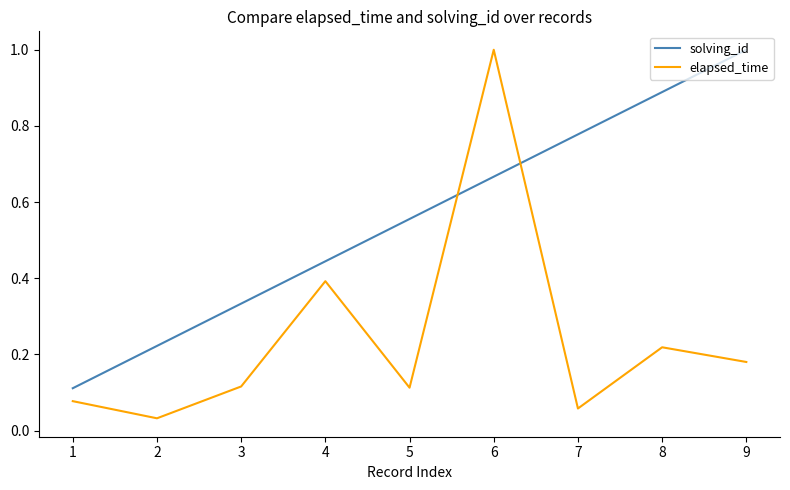

How many lines are shown in the chart?

2